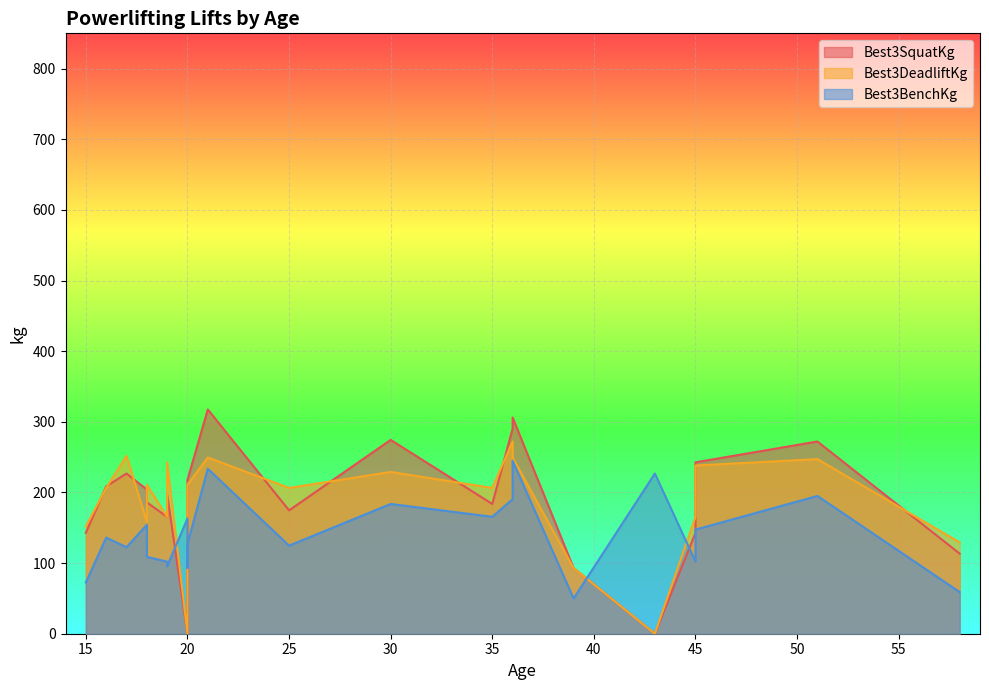

The value of Best3BenchKg at 39 is 30.4. True or false?

False